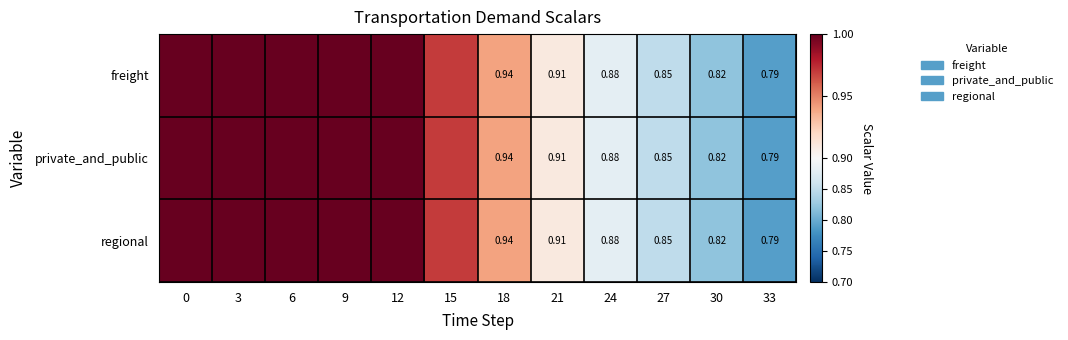

Count the freight values in the range 0 to 1.

12